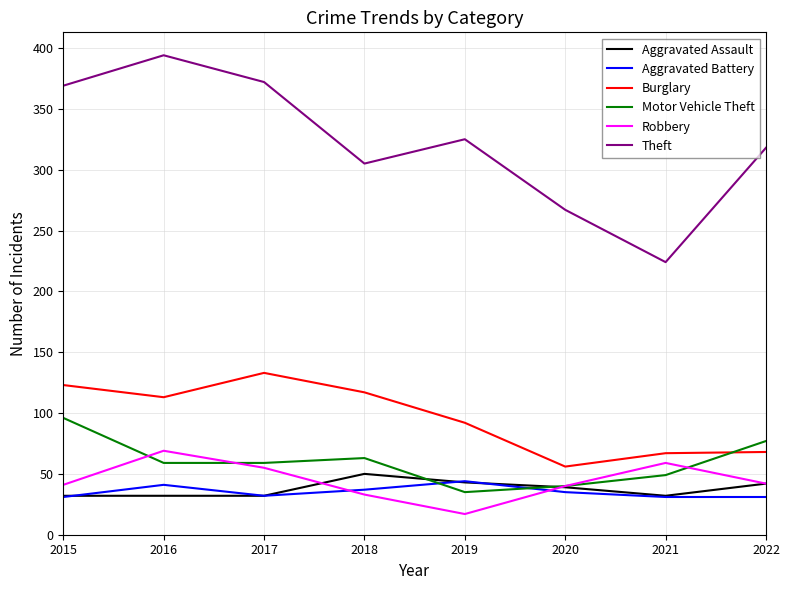

Is the value of Theft at 2016 greater than the value of Burglary at 2022?

Yes